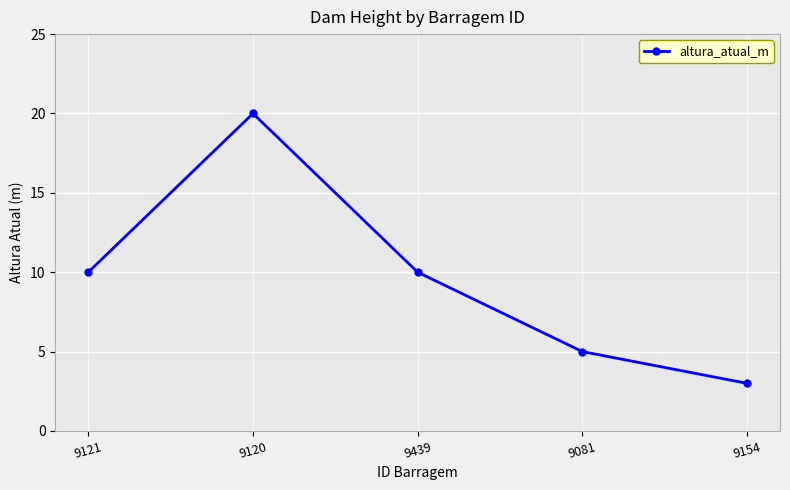

What is the value of the 1st point from the left?

10